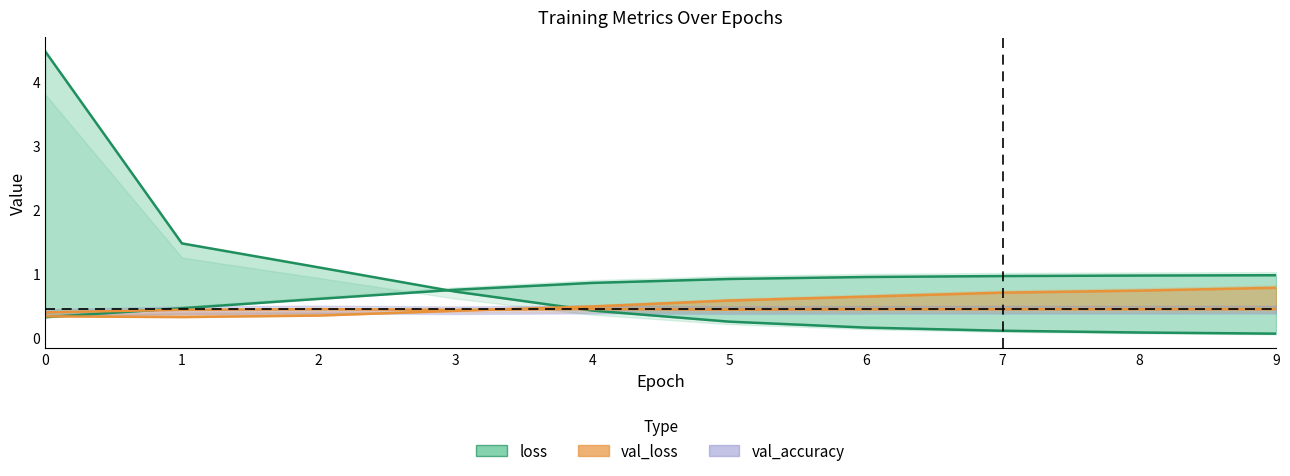

Reading left to right, what are all the values shown in this chart?

loss: 0=4.5	1=1.5	2=1.1	3=0.7	4=0.4	5=0.3	6=0.2	7=0.1	8=0.1	9=0.1
accuracy: 0=0.3	1=0.5	2=0.6	3=0.8	4=0.9	5=0.9	6=1.0	7=1.0	8=1.0	9=1.0
val_loss: 0=0.3	1=0.3	2=0.4	3=0.4	4=0.5	5=0.6	6=0.6	7=0.7	8=0.7	9=0.8
val_accuracy: 0=0.4	1=0.4	2=0.5	3=0.4	4=0.5	5=0.4	6=0.4	7=0.4	8=0.4	9=0.5